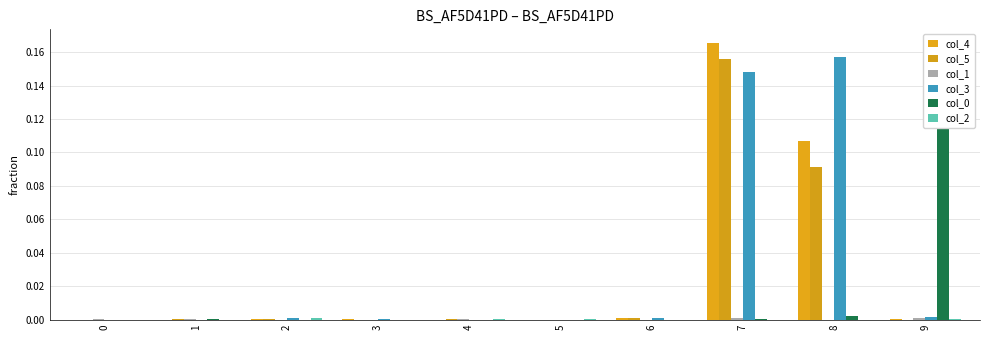

True or false: col_5 has a value of 0.0 at 9.

True